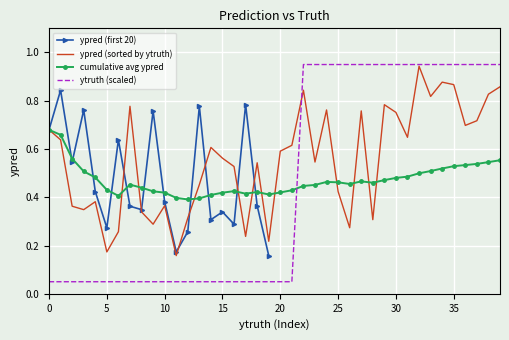

Is it true that the value at 9 is 0.8?

True